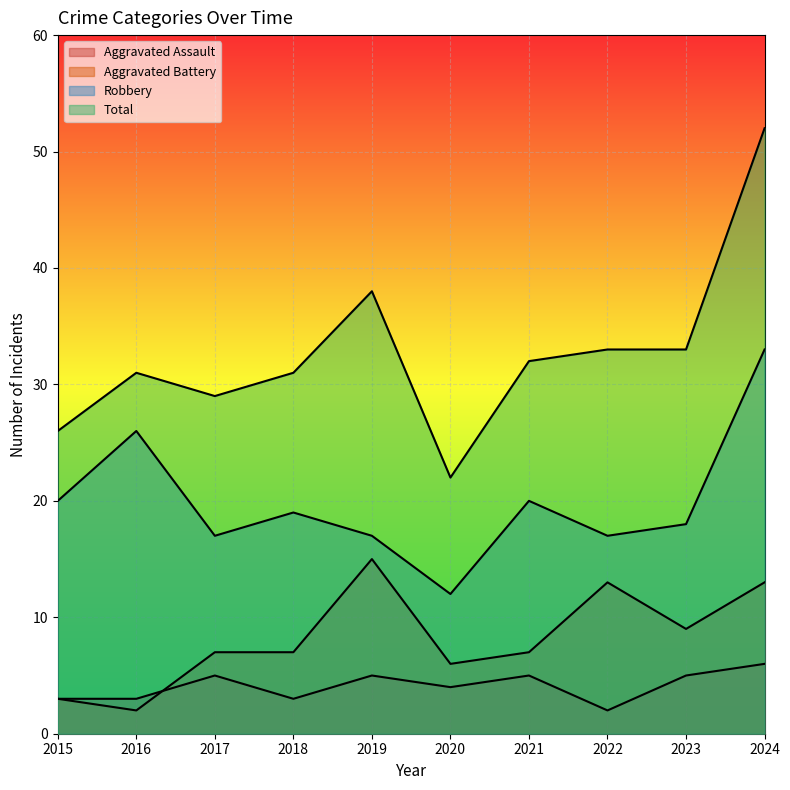

Which series has the widest spread of values?

Total